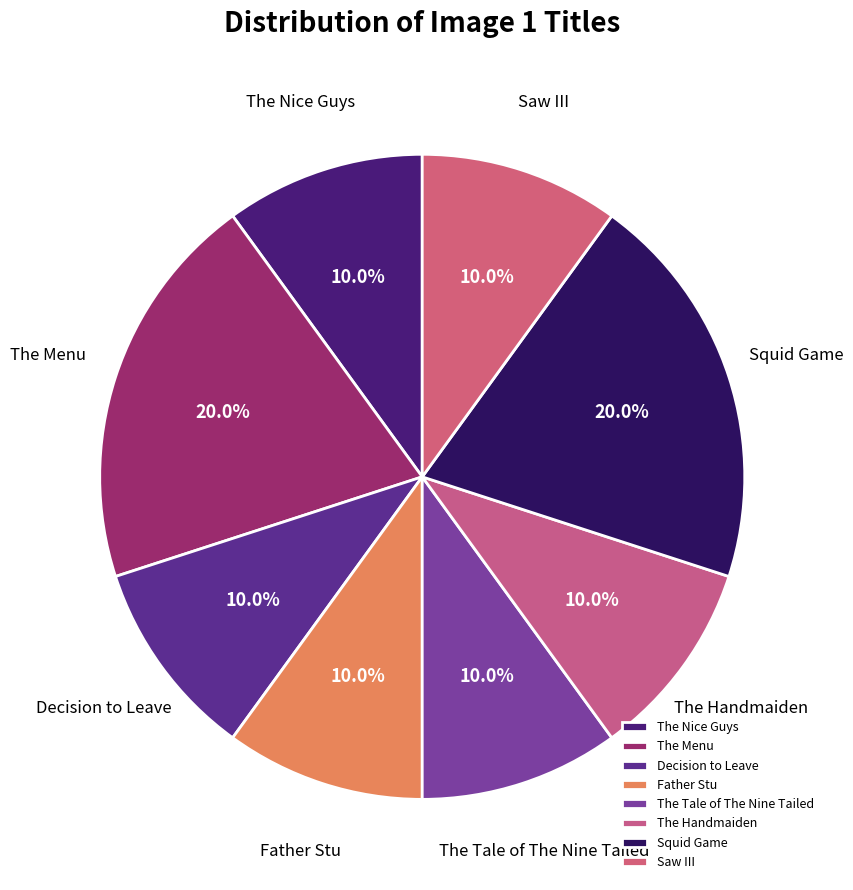

Rank the categories by value from highest to lowest.

The Menu, Squid Game, The Nice Guys, Decision to Leave, Father Stu, The Tale of The Nine Tailed, The Handmaiden, Saw III